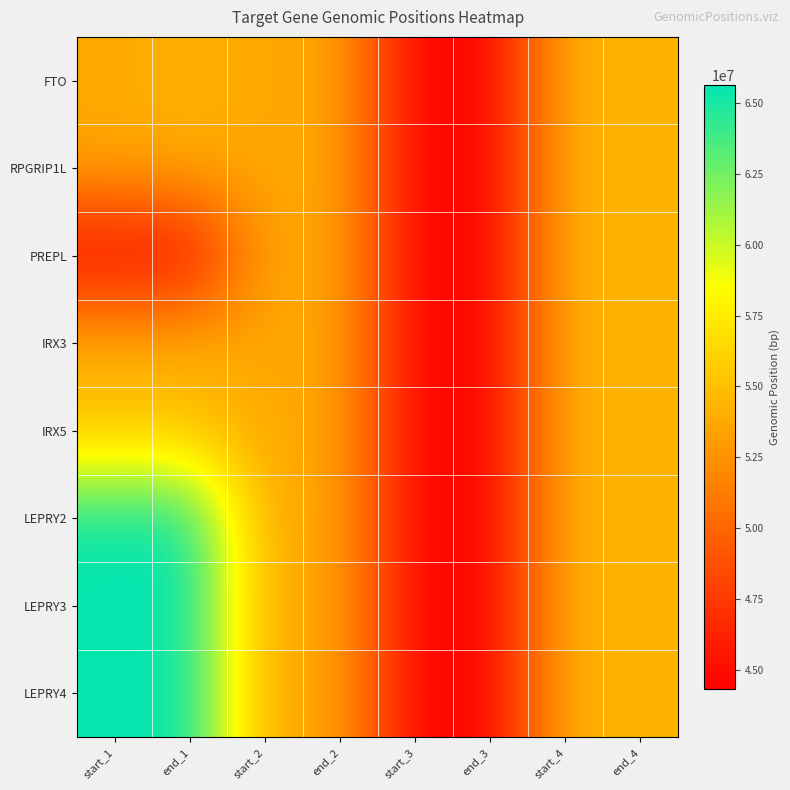

Reading left to right, extract all data points from this chart.

FTO: start_1=53703963	end_1=54114467	start_2=53599239	end_2=53703934	start_3=44317607	end_3=44361862	start_4=54283300	end_4=54286772
RPGRIP1L: start_1=53703963	end_1=54114467	start_2=53599239	end_2=53703934	start_3=44317607	end_3=44361862	start_4=54283300	end_4=54286772
PREPL: start_1=44317607	end_1=44361862	start_2=53599239	end_2=53703934	start_3=44317607	end_3=44361862	start_4=54283300	end_4=54286772
IRX3: start_1=54283300	end_1=54286772	start_2=53599239	end_2=53703934	start_3=44317607	end_3=44361862	start_4=54283300	end_4=54286772
IRX5: start_1=54931199	end_1=54934485	start_2=53599239	end_2=53703934	start_3=44317607	end_3=44361862	start_4=54283300	end_4=54286772
LEPRY2: start_1=65420652	end_1=65637493	start_2=53599239	end_2=53703934	start_3=44317607	end_3=44361862	start_4=54283300	end_4=54286772
LEPRY3: start_1=65420652	end_1=65637493	start_2=53599239	end_2=53703934	start_3=44317607	end_3=44361862	start_4=54283300	end_4=54286772
LEPRY4: start_1=65420652	end_1=65637493	start_2=53599239	end_2=53703934	start_3=44317607	end_3=44361862	start_4=54283300	end_4=54286772